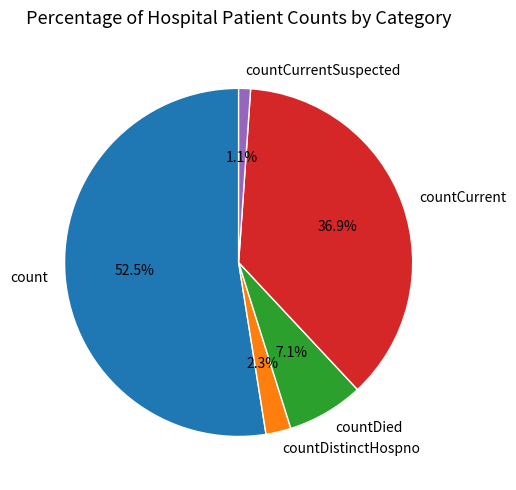

To the nearest percent, what portion does countCurrent represent?

37%